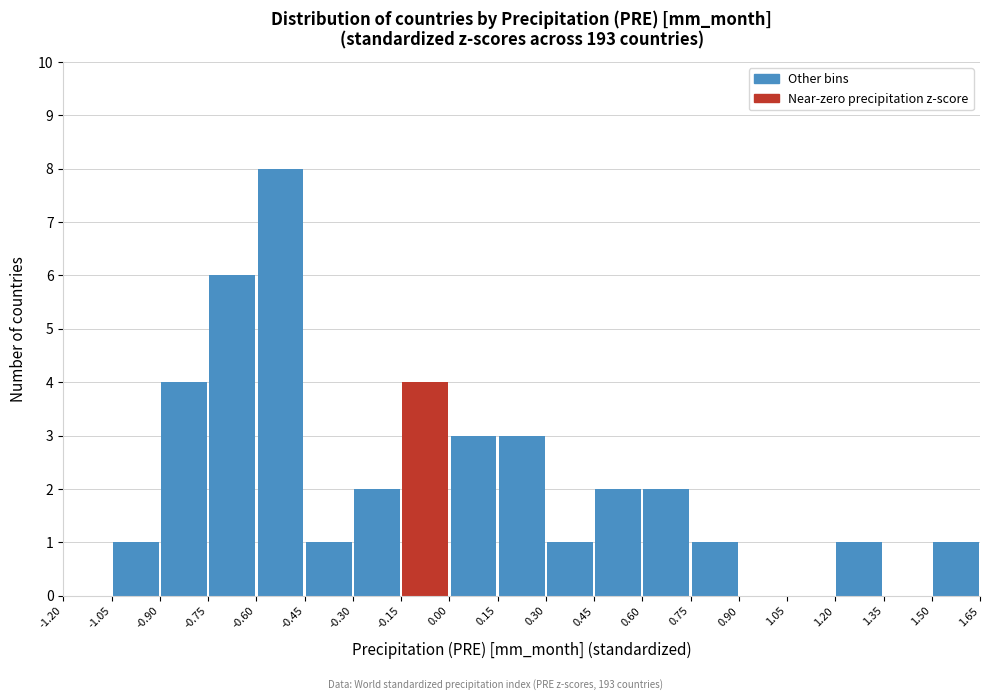

Reading left to right, list every bar in this chart as the range it spans on the x-axis followed by its height. The values are not printed on the chart, so give them approximately, as read against the axis.

-1.20 to -1.05: 0
-1.05 to -0.90: 1
-0.90 to -0.75: 4
-0.75 to -0.60: 6
-0.60 to -0.45: 8
-0.45 to -0.30: 1
-0.30 to -0.15: 2
-0.15 to 0.00: 4
0.00 to 0.15: 3
0.15 to 0.30: 3
0.30 to 0.45: 1
0.45 to 0.60: 2
0.60 to 0.75: 2
0.75 to 0.90: 1
0.90 to 1.05: 0
1.05 to 1.20: 0
1.20 to 1.35: 1
1.35 to 1.50: 0
1.50 to 1.65: 1